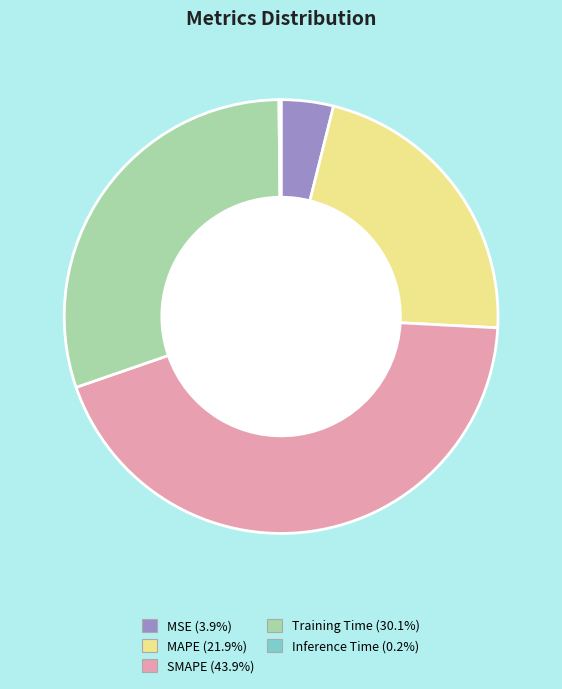

Is there a majority slice in this chart?

No